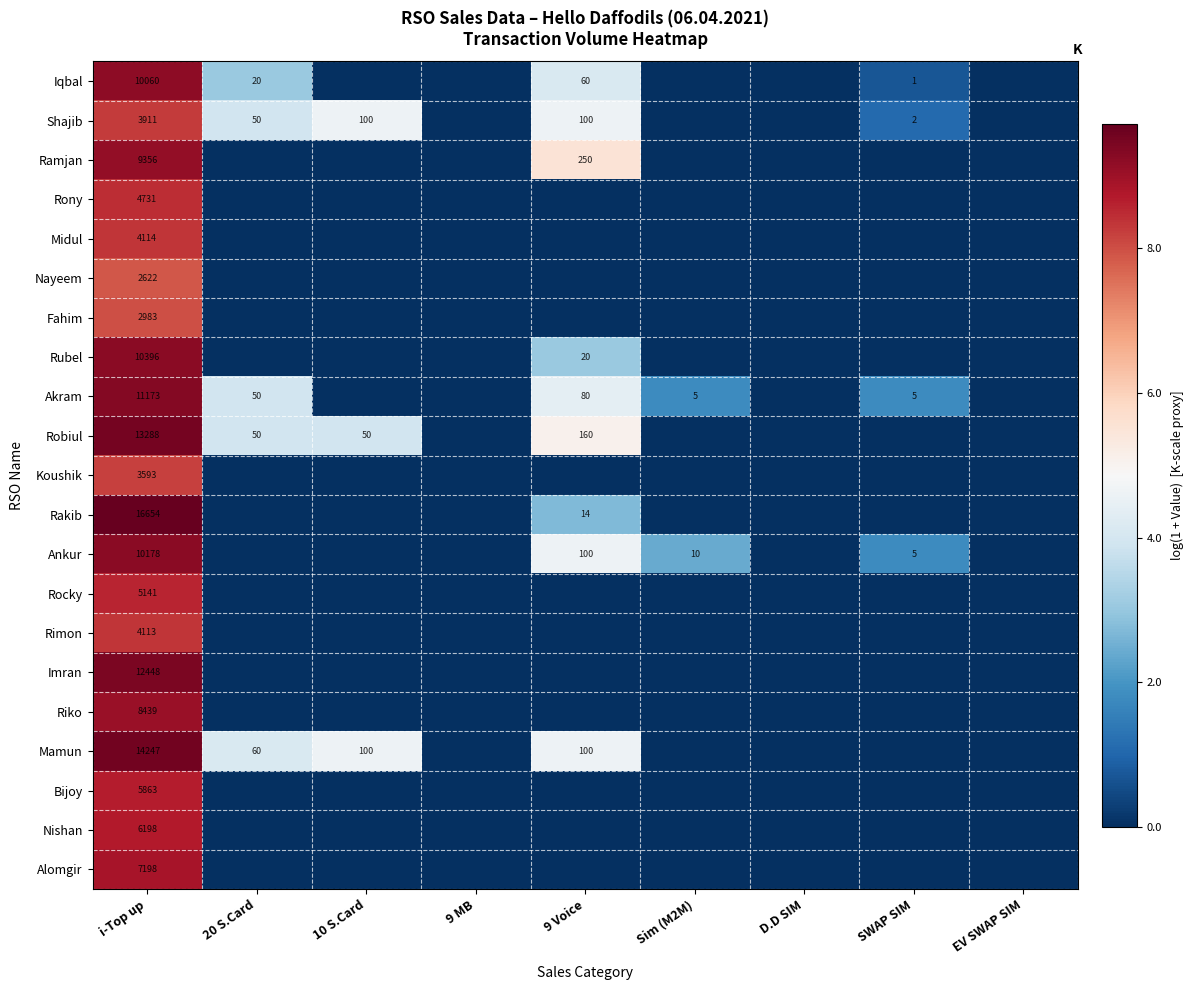

The value of Rakib at i-Top up is 16654. True or false?

True